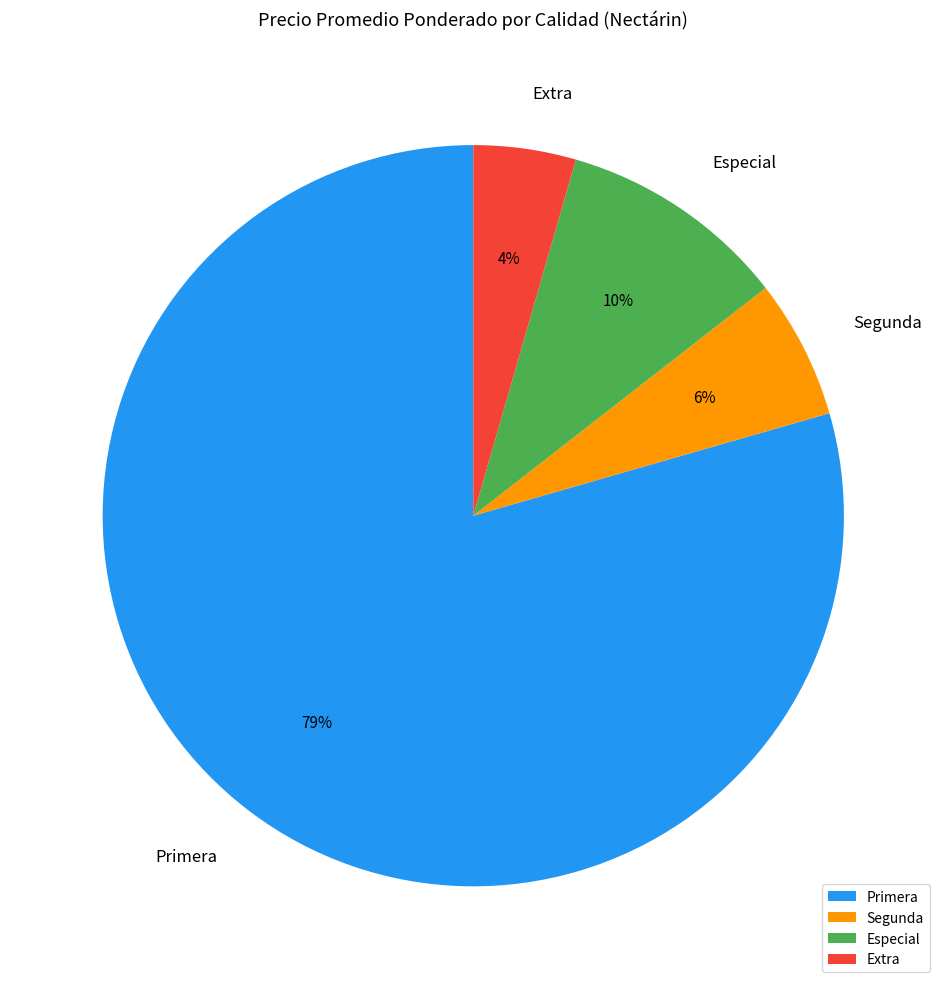

Is there a majority slice in this chart?

Yes